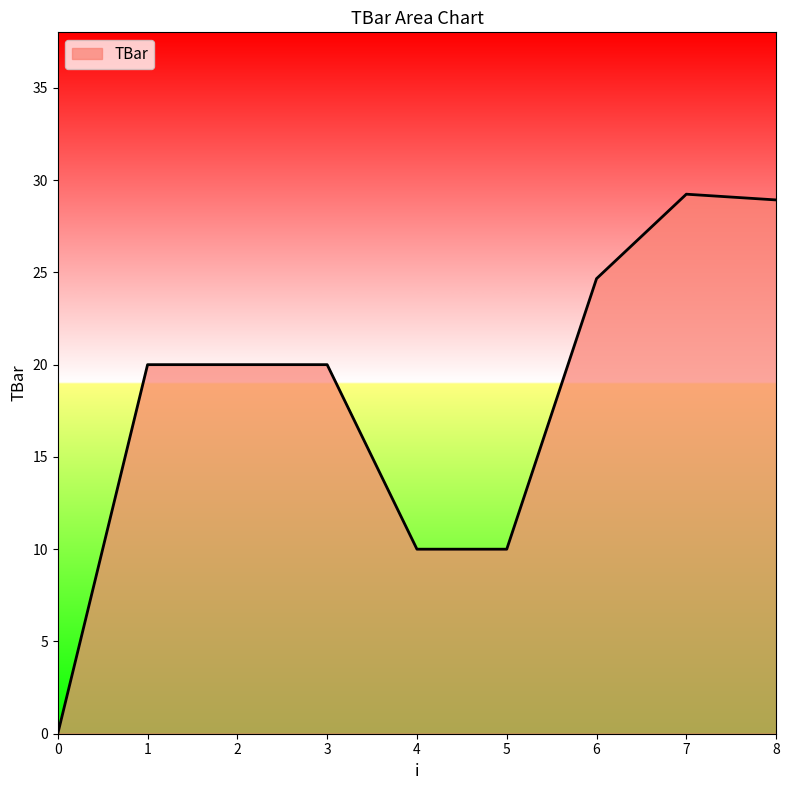

Read the value at 2.

20.0